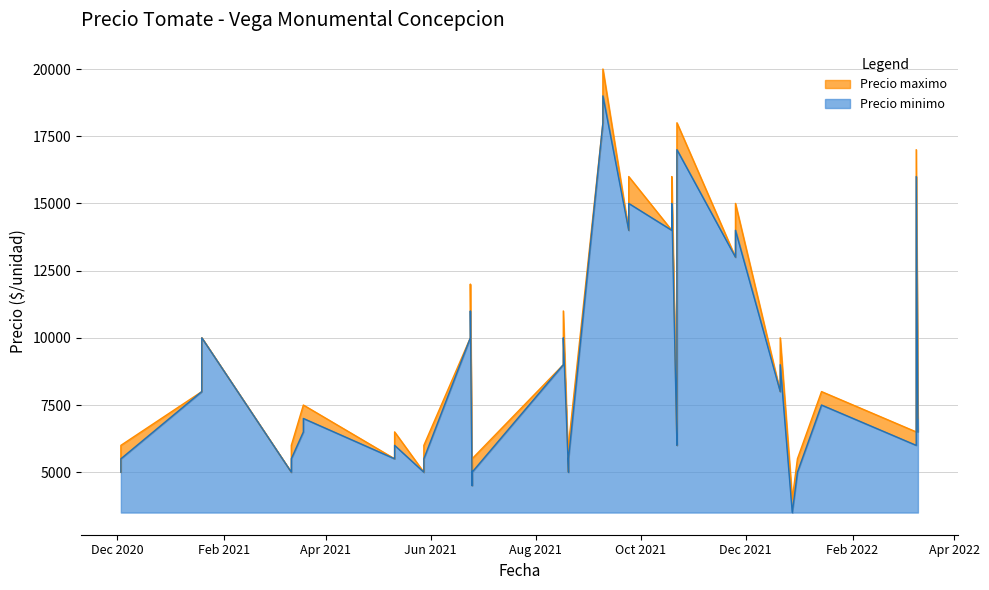

List the labels in order of Precio minimo value, largest first.

2021-09-09, 2021-09-09, 2021-10-22, 2021-10-22, 2022-03-10, 2021-09-24, 2021-10-19, 2021-09-24, 2021-10-19, 2021-11-25, 2021-11-25, 2021-06-24, 2021-08-17, 2021-01-19, 2021-06-24, 2021-08-17, 2021-12-21, 2021-01-19, 2021-12-21, 2022-01-14, 2021-03-19, 2021-10-22, 2021-03-19, 2022-03-11, 2021-10-22, 2022-03-10, 2021-05-11, 2021-03-12, 2021-05-28, 2021-08-20, 2020-12-03, 2021-05-11, 2021-03-12, 2021-05-28, 2021-08-20, 2020-12-03, 2021-06-25, 2021-12-31, 2021-06-25, 2021-12-28